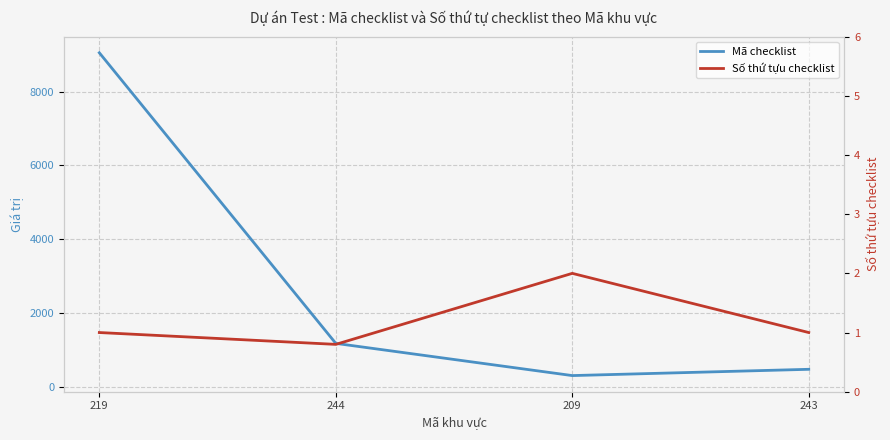

What is the value of the Số thứ tựu checklist point at the 3rd from the left?

2.0